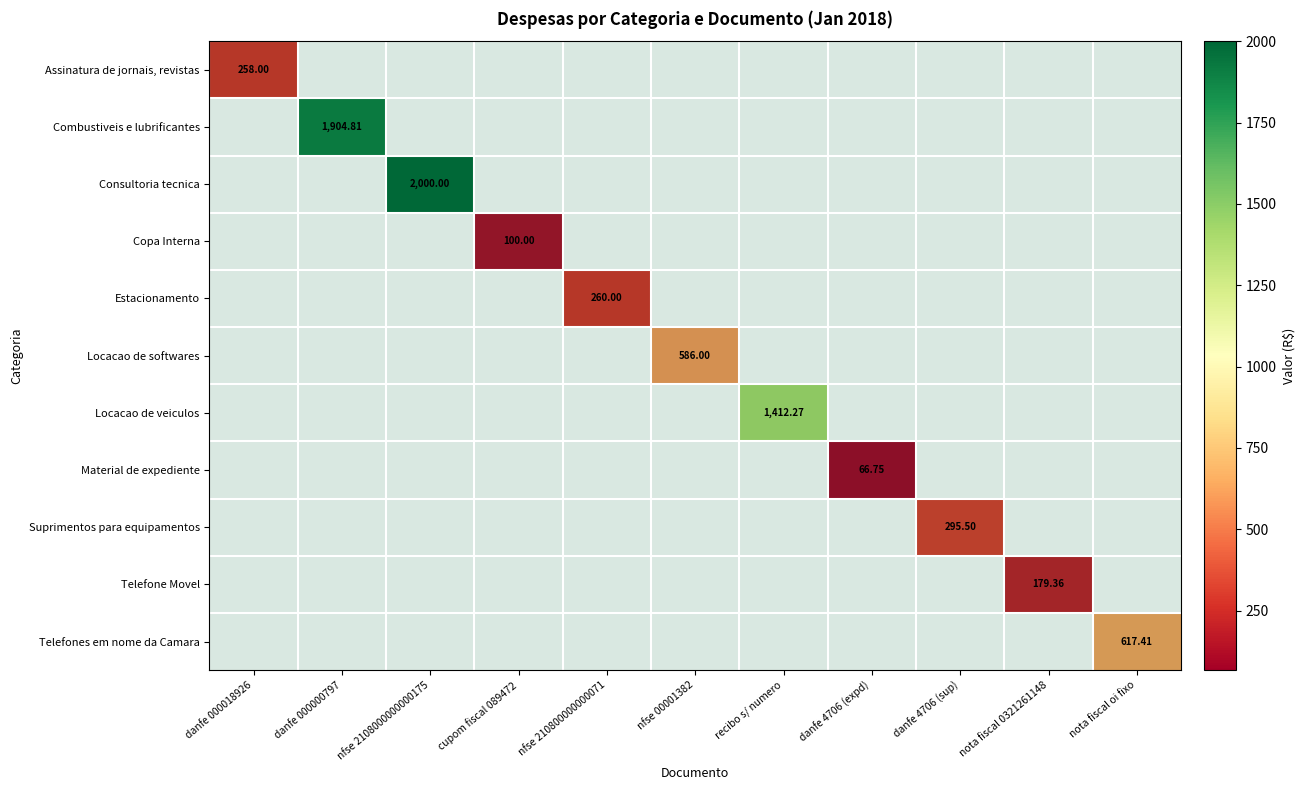

At how many categories does at least one series exceed 1597?

2